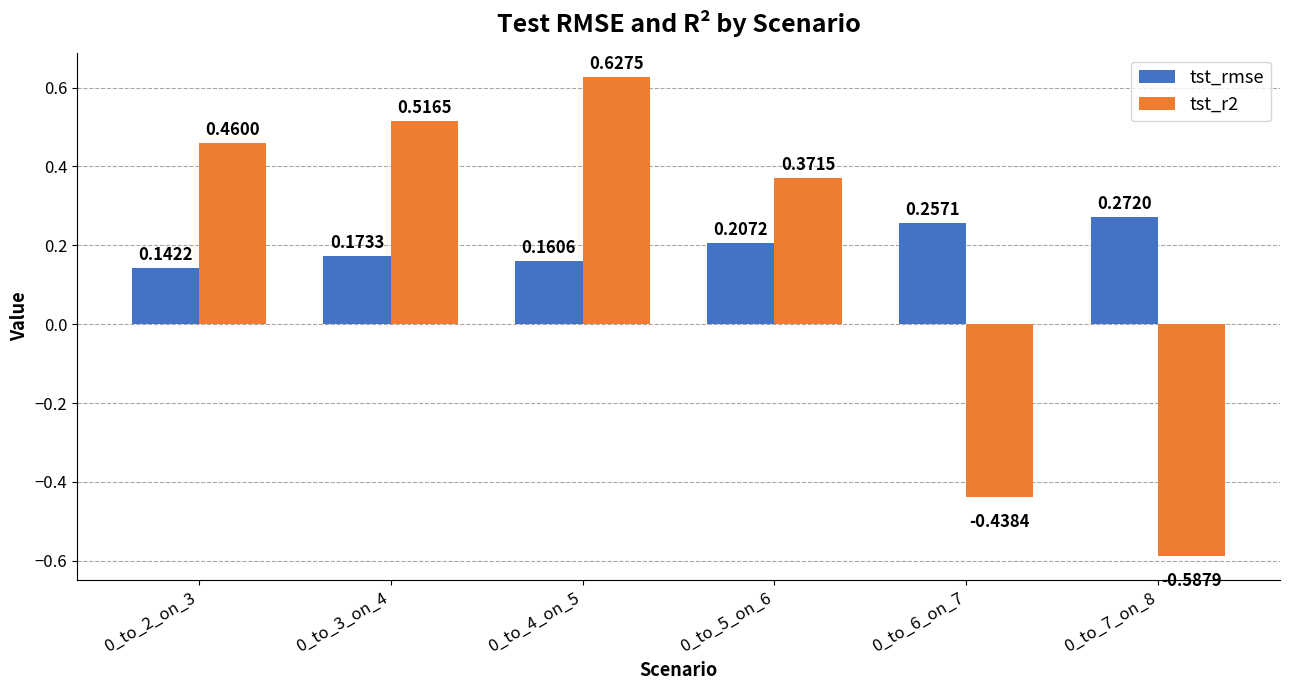

Which series has the largest range (max minus min)?

tst_r2